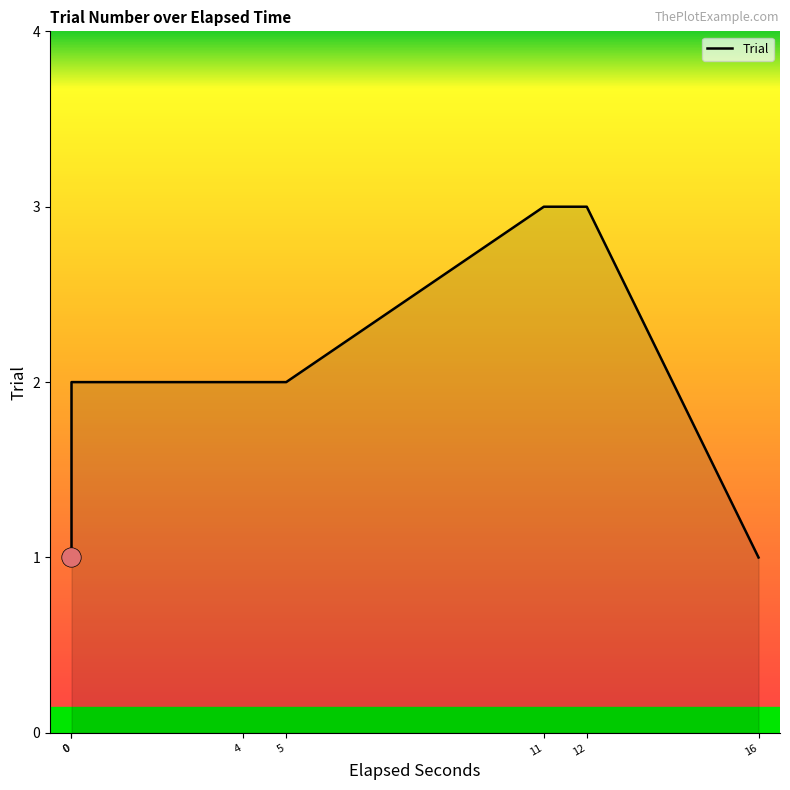

Reading left to right, extract all data points from this chart.

1	2	2	2	3	3	1